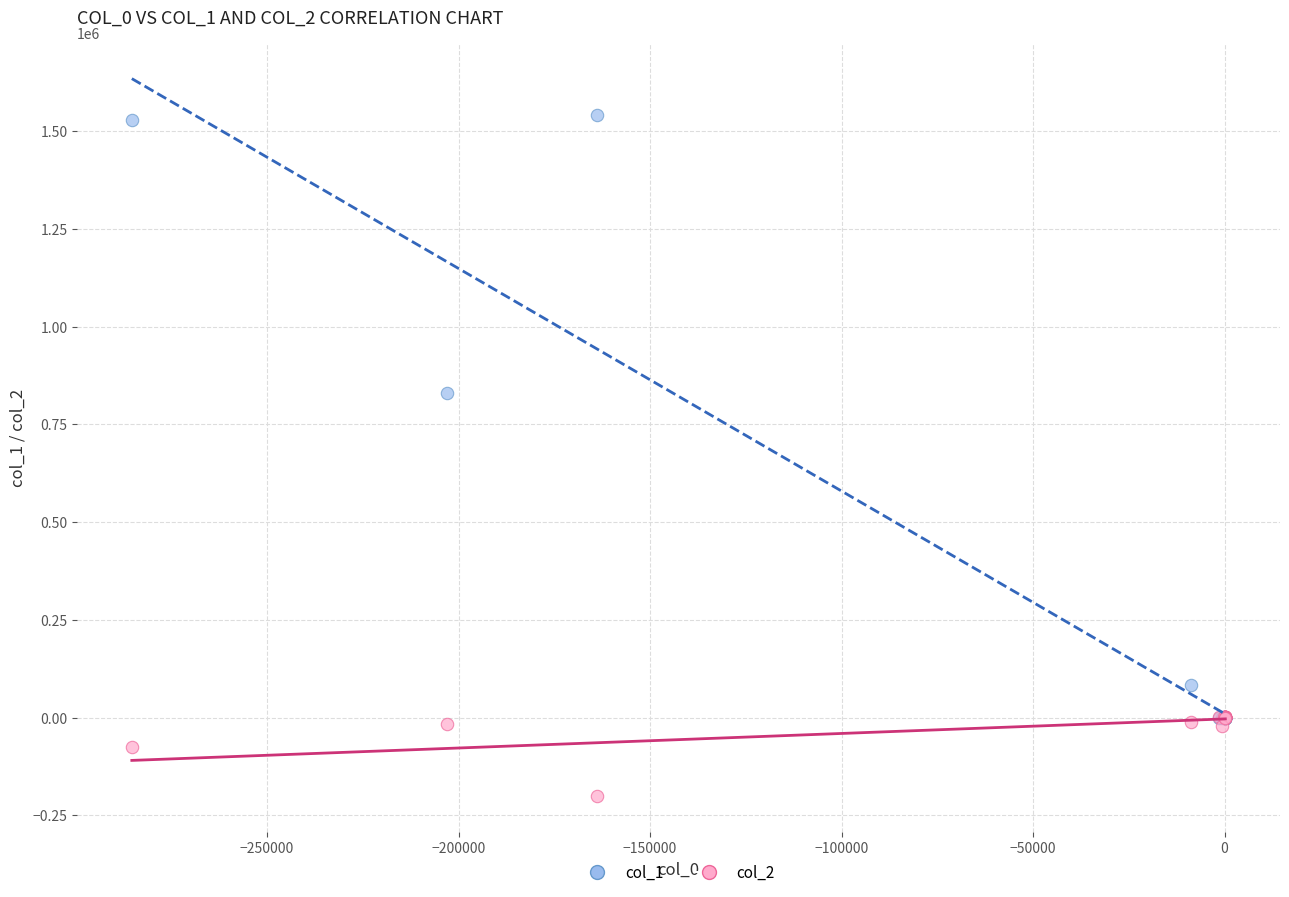

What are all the series names shown in the legend?

col_1, col_2